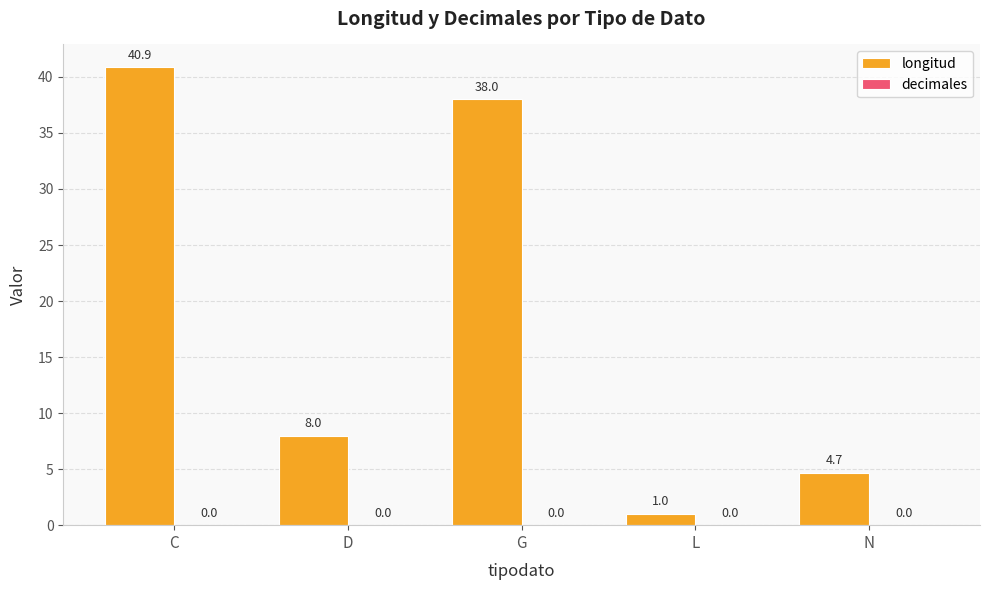

Reading right to left, transcribe all the data shown in this chart.

4.7	1.0	38.0	8.0	40.9